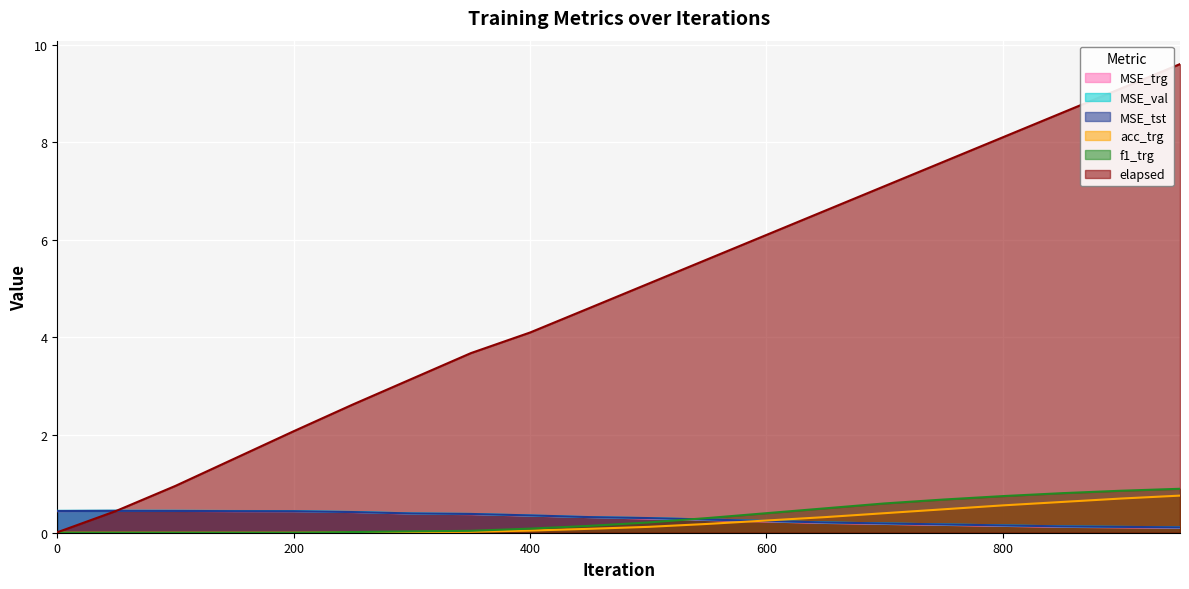

Reading right to left, list all the values displayed in this chart.

MSE_trg: 950=0.1	900=0.1	850=0.1	800=0.1	750=0.2	700=0.2	650=0.2	600=0.2	550=0.3	500=0.3	450=0.3	400=0.3	350=0.4	300=0.4	250=0.4	200=0.4	150=0.4	100=0.4	50=0.4	0=0.4
MSE_val: 950=0.1	900=0.1	850=0.1	800=0.1	750=0.2	700=0.2	650=0.2	600=0.2	550=0.3	500=0.3	450=0.3	400=0.4	350=0.4	300=0.4	250=0.4	200=0.4	150=0.4	100=0.5	50=0.5	0=0.4
MSE_tst: 950=0.1	900=0.1	850=0.1	800=0.1	750=0.2	700=0.2	650=0.2	600=0.2	550=0.3	500=0.3	450=0.3	400=0.4	350=0.4	300=0.4	250=0.4	200=0.4	150=0.4	100=0.4	50=0.4	0=0.4
acc_trg: 950=0.8	900=0.7	850=0.6	800=0.6	750=0.5	700=0.4	650=0.3	600=0.2	550=0.2	500=0.1	450=0.1	400=0.0	350=0.0	300=0.0	250=0.0	200=0.0	150=0.0	100=0.0	50=0.0	0=0.0
f1_trg: 950=0.9	900=0.9	850=0.8	800=0.8	750=0.7	700=0.6	650=0.5	600=0.4	550=0.3	500=0.2	450=0.1	400=0.1	350=0.0	300=0.0	250=0.0	200=0.0	150=0.0	100=0.0	50=0.0	0=0.0
elapsed: 950=9.6	900=9.1	850=8.6	800=8.1	750=7.6	700=7.1	650=6.6	600=6.1	550=5.6	500=5.1	450=4.6	400=4.1	350=3.7	300=3.2	250=2.6	200=2.1	150=1.5	100=1.0	50=0.4	0=0.0